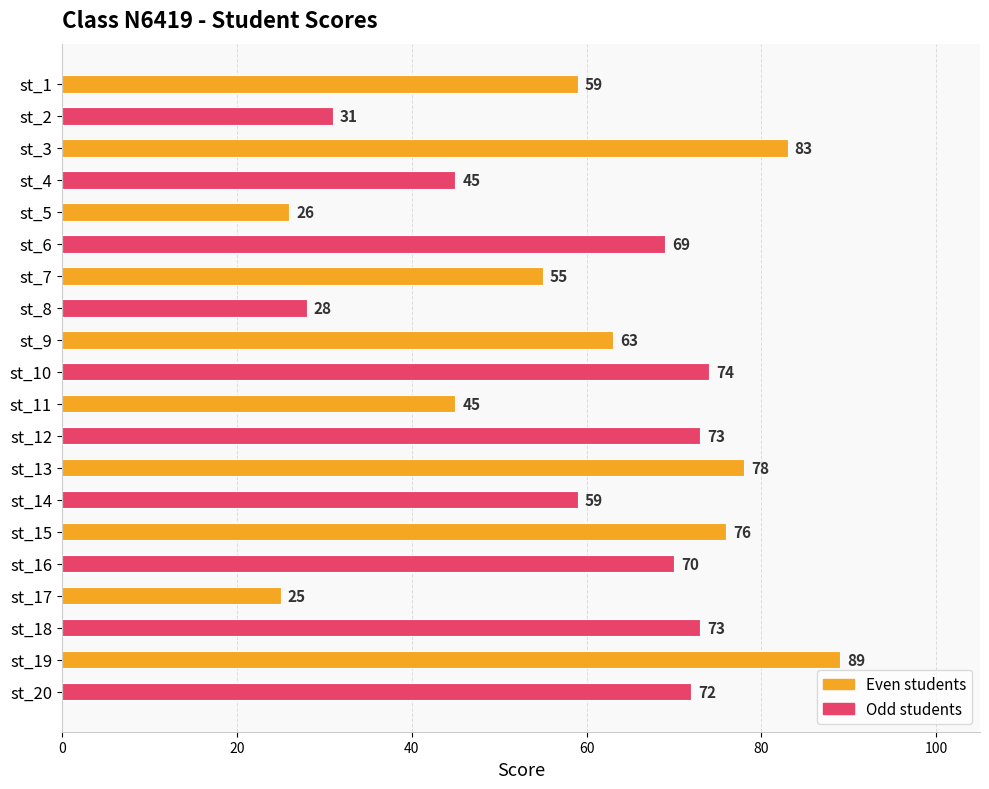

What is the value of the 10th bar from the top?

74